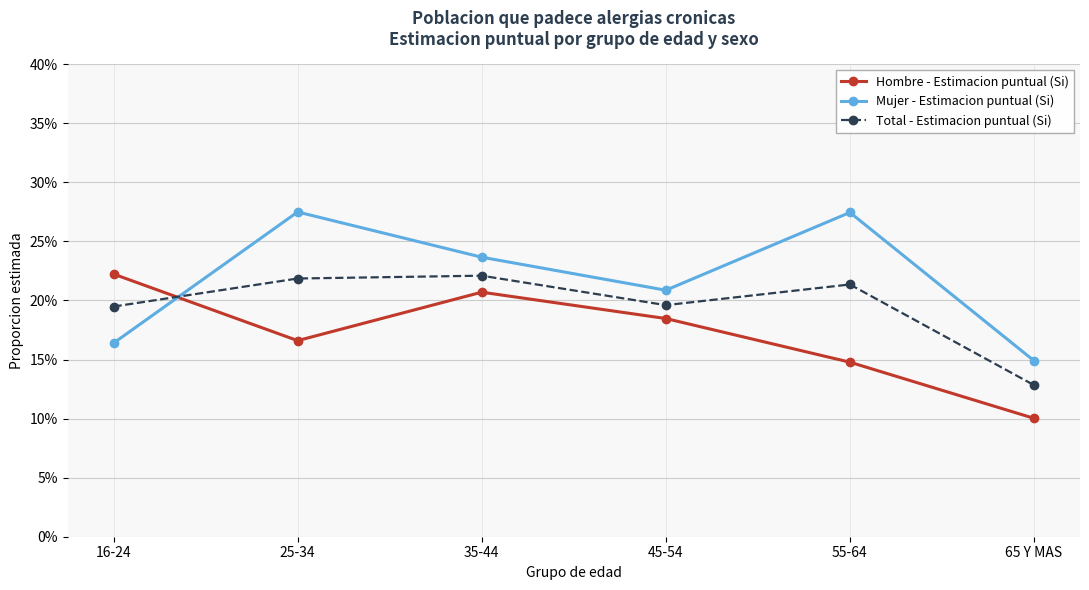

What is the label of the 4th point from the right?

35-44